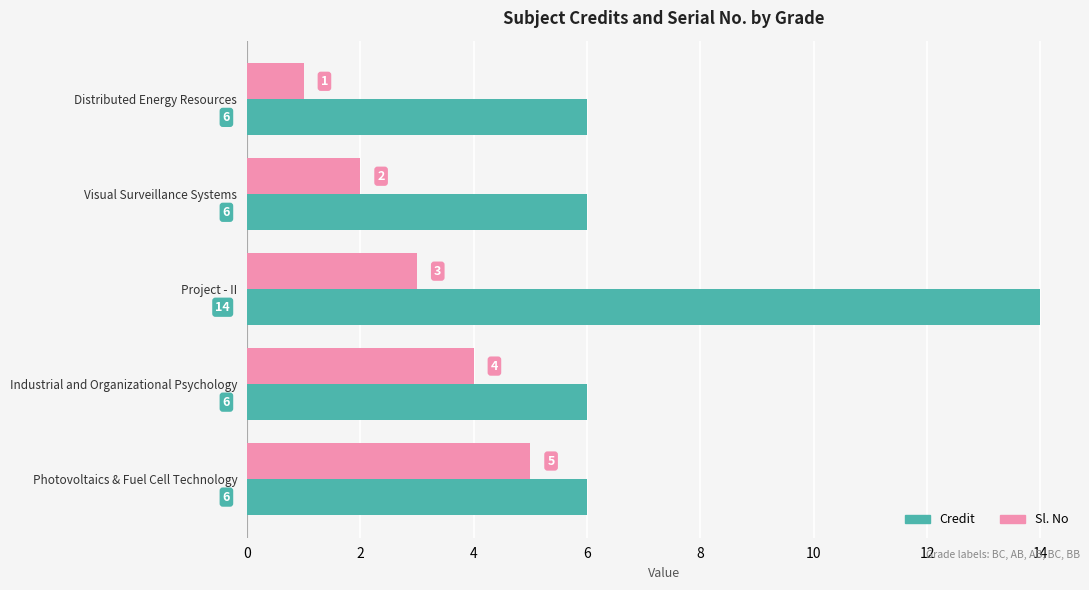

What is the average value of the Sl. No series?

3